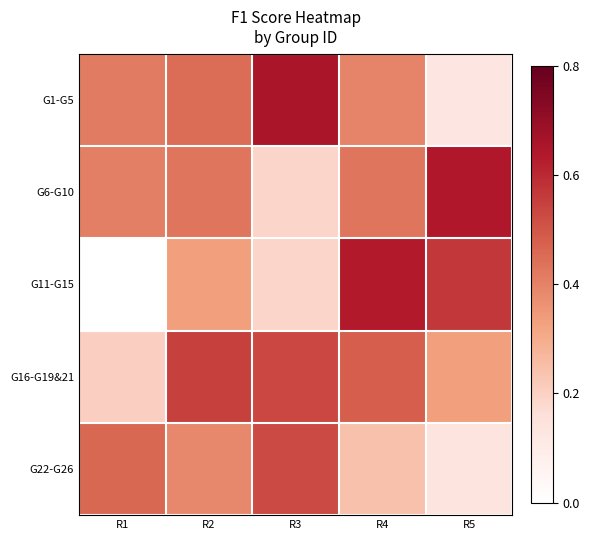

At R2, list the series in order from largest to smallest.

G16-G19&21, G1-G5, G6-G10, G22-G26, G11-G15